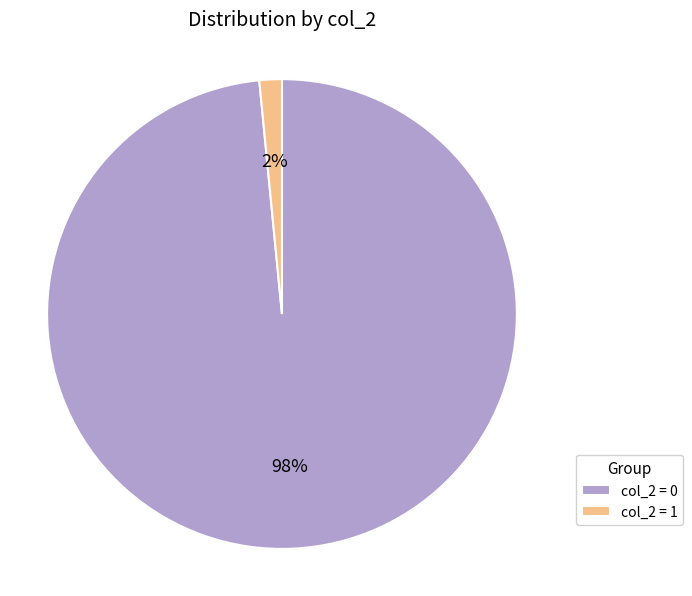

Which category has the biggest portion of the pie?

col_2=0